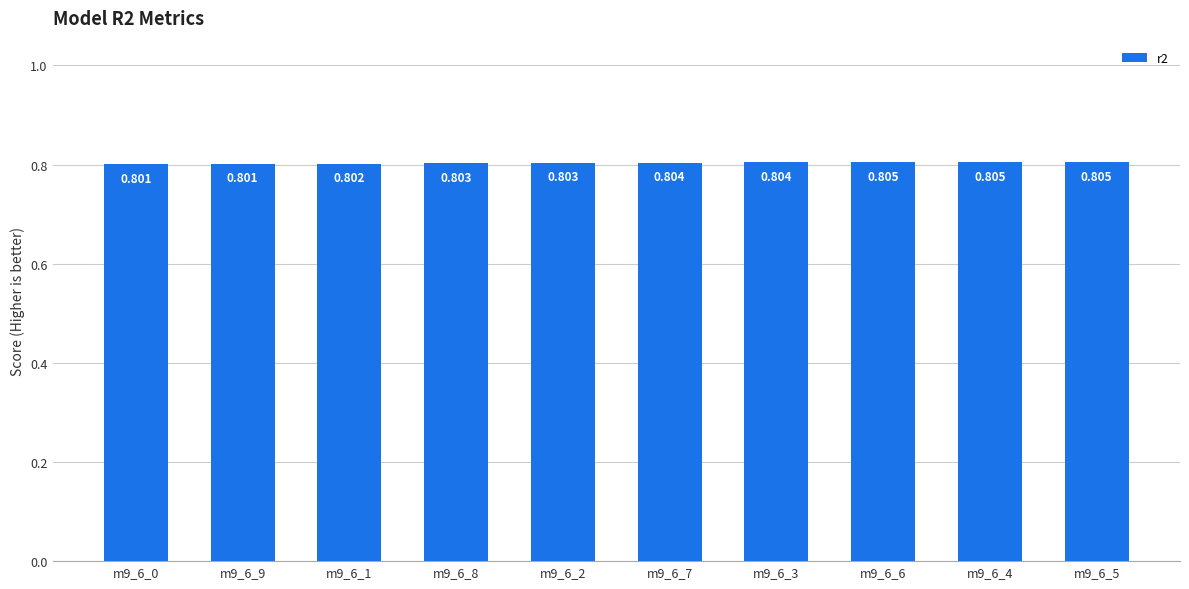

The value at m9_6_4 is 1.1. True or false?

False